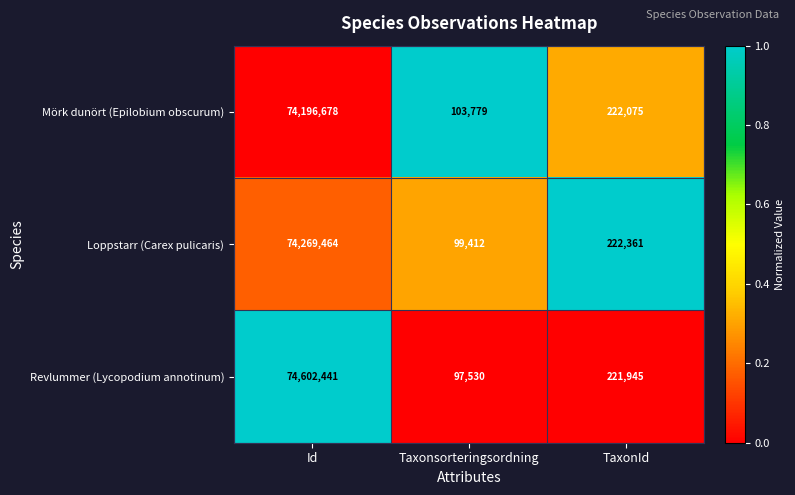

Which category has the lowest value across all series?

Taxonsorteringsordning